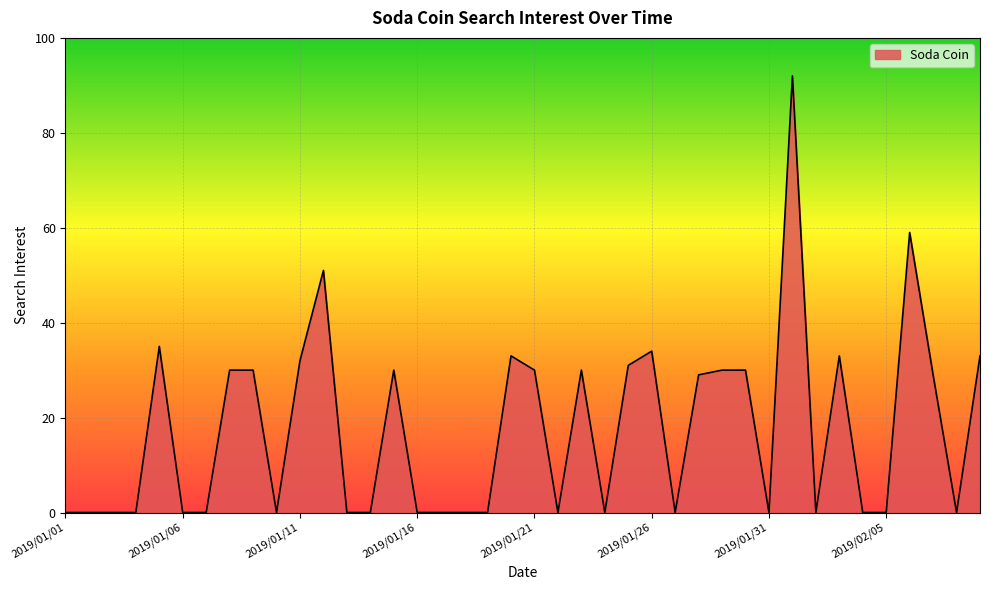

Does the chart display data point markers on the line(s)?

No